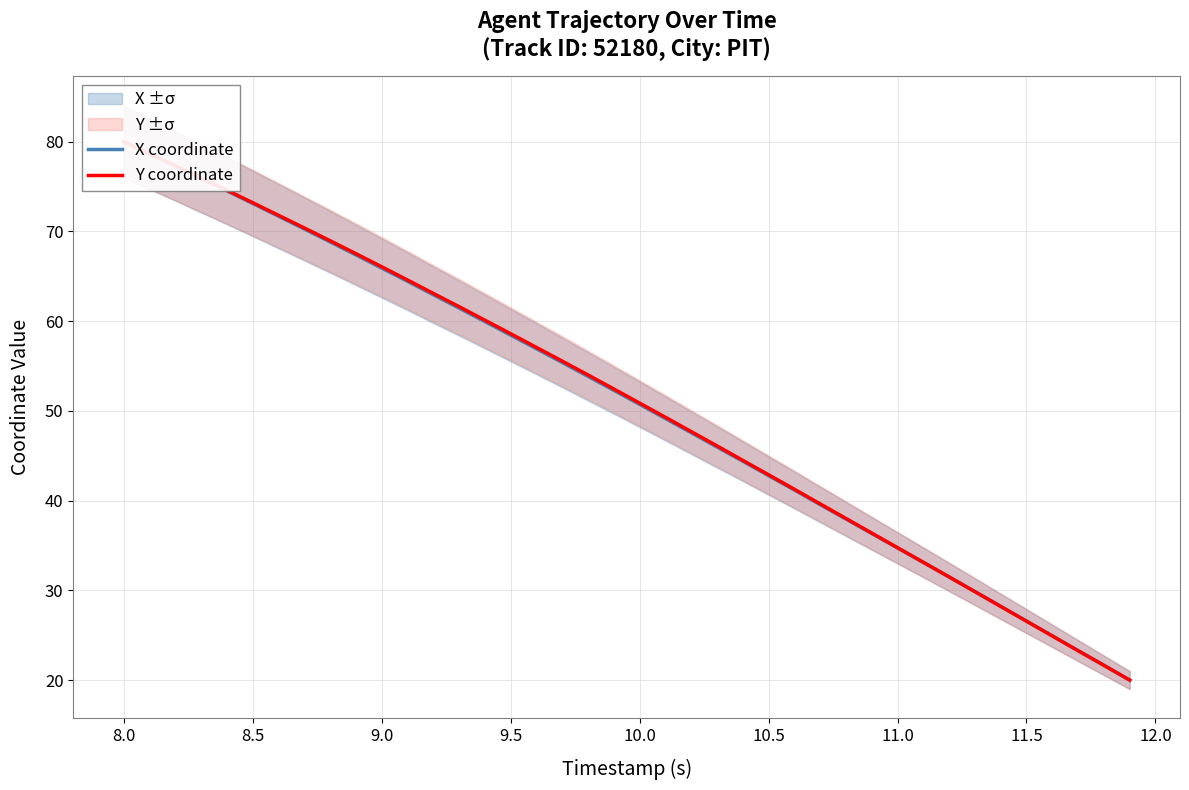

Is this an area chart (filled region under the line)?

No